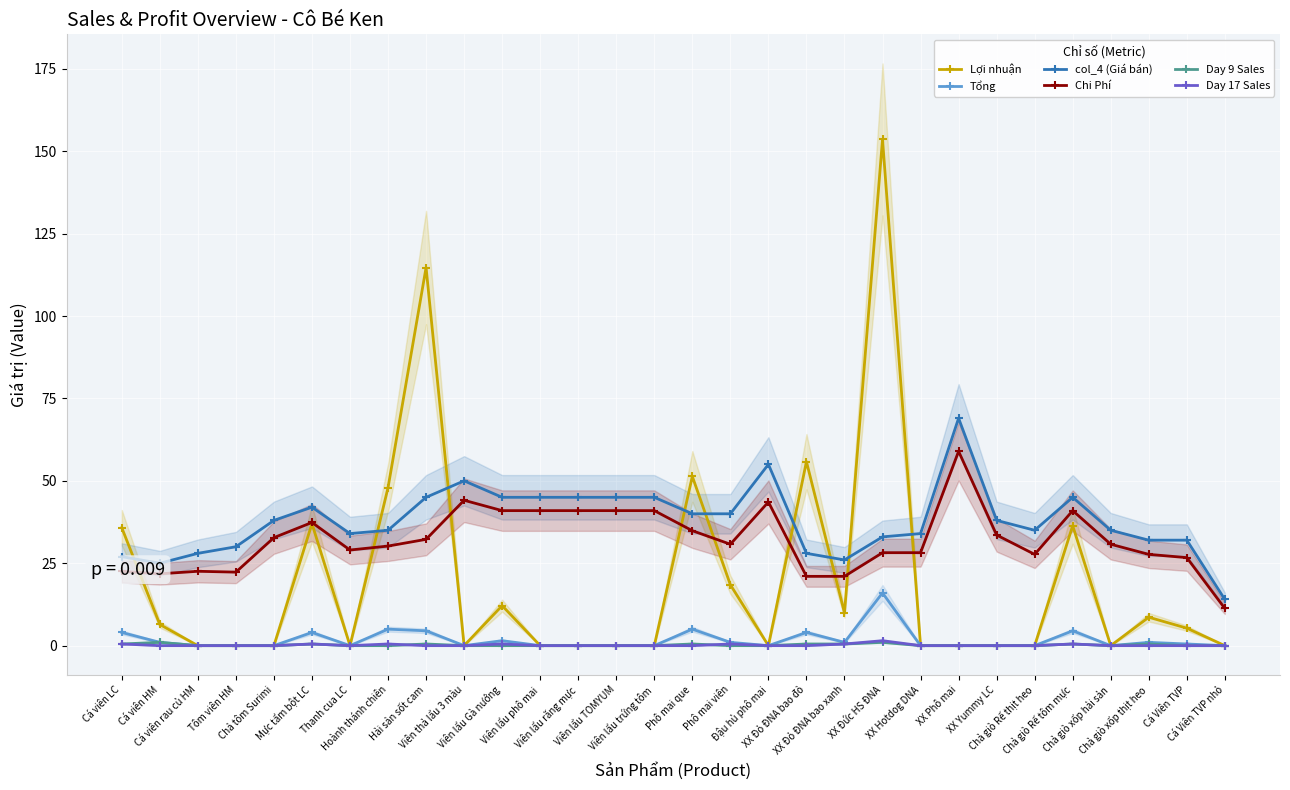

List the series in order of their peak value, highest first.

Lợi nhuận, col_4 (Giá bán), Chi Phí, Tổng, Day 17 Sales, Day 9 Sales